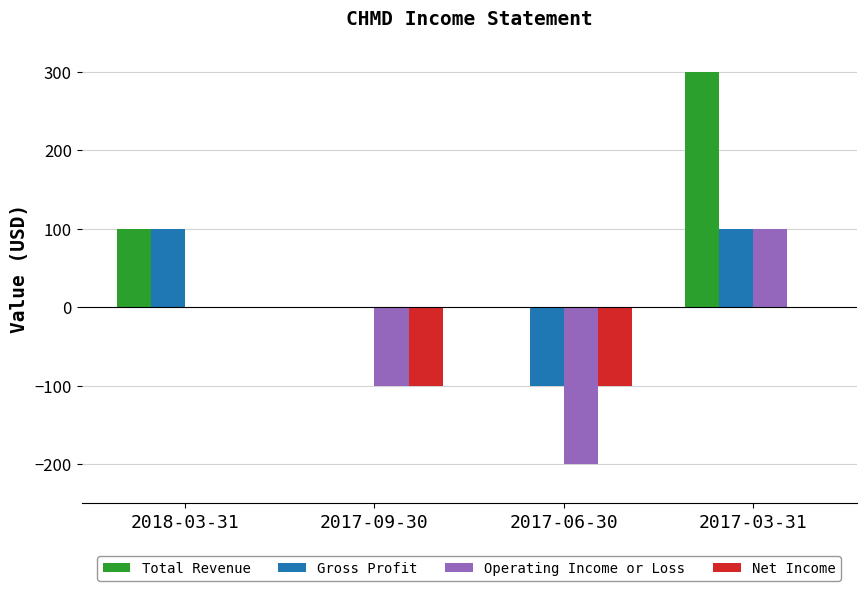

The Net Income series shows -27 at 2017-06-30. True or false?

False